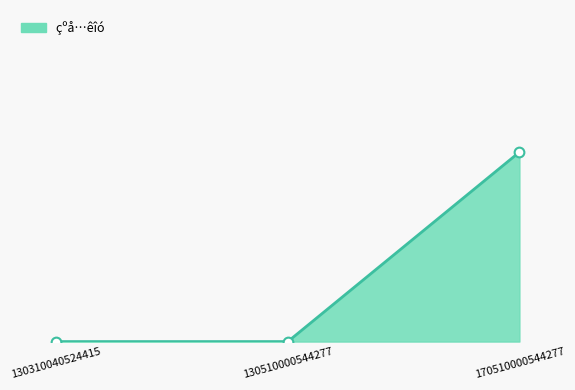

Is this an area chart (filled region under the line)?

Yes